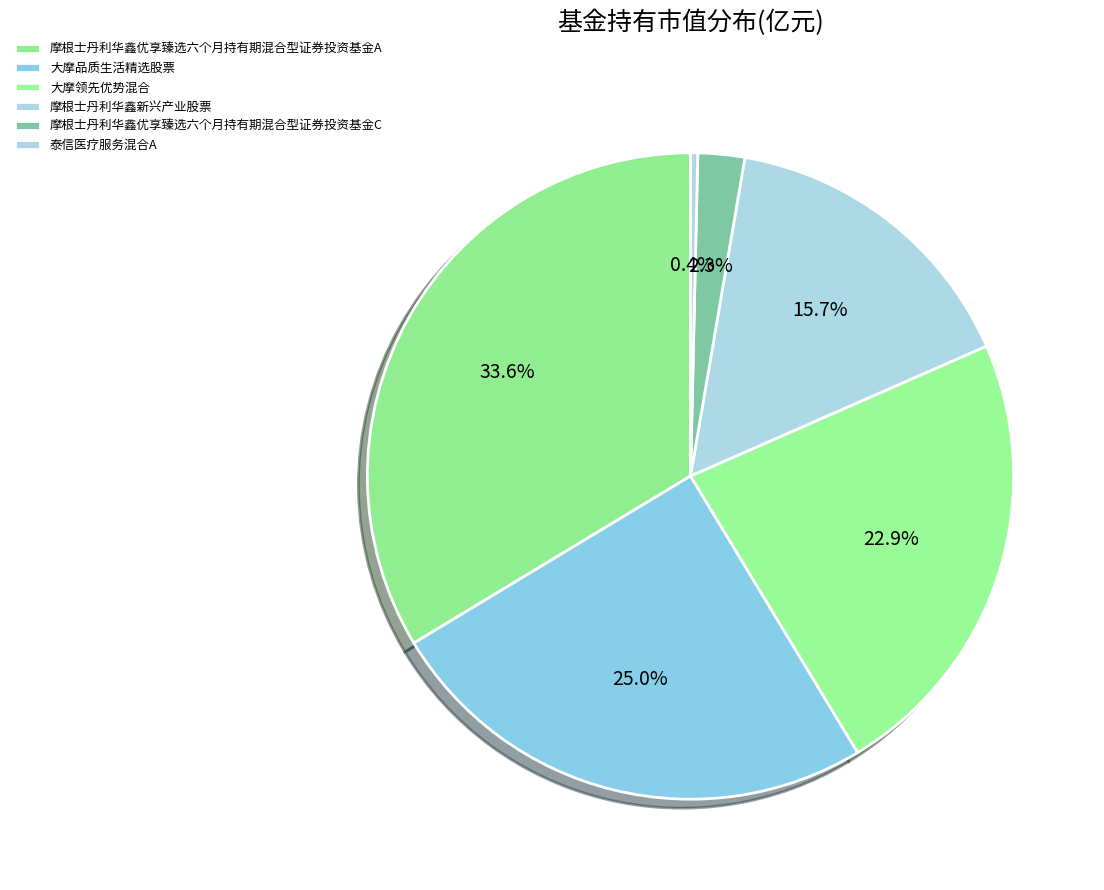

Is 大摩领先优势混合 the majority of the pie?

No